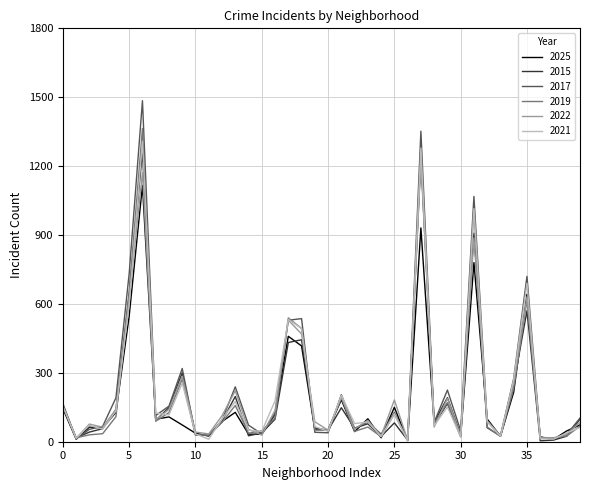

Which series has the widest spread of values?

2017